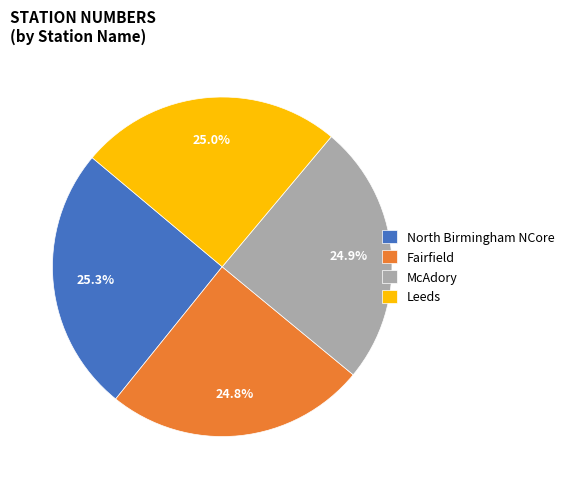

Is there a majority slice in this chart?

No